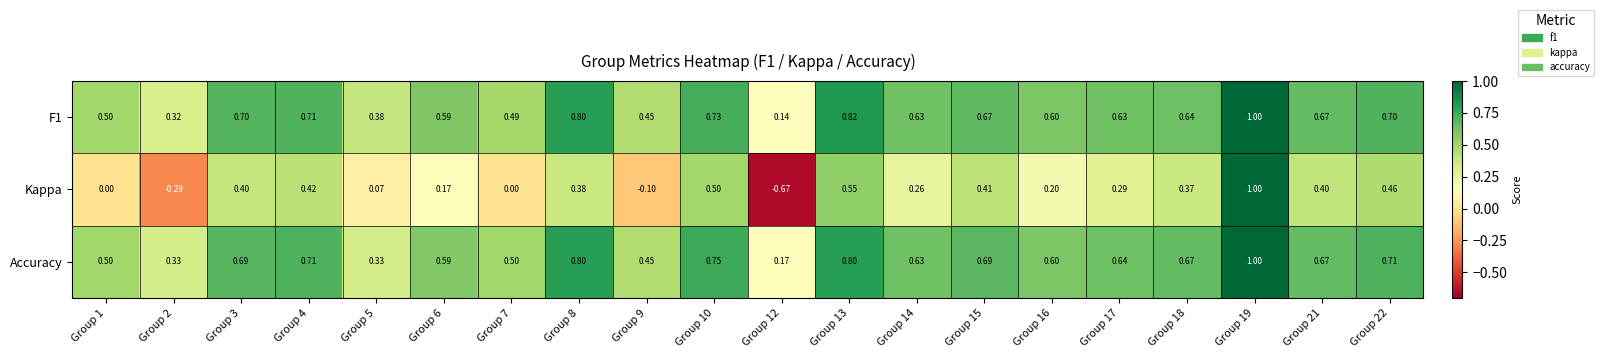

At how many categories does at least one series exceed 0?

20